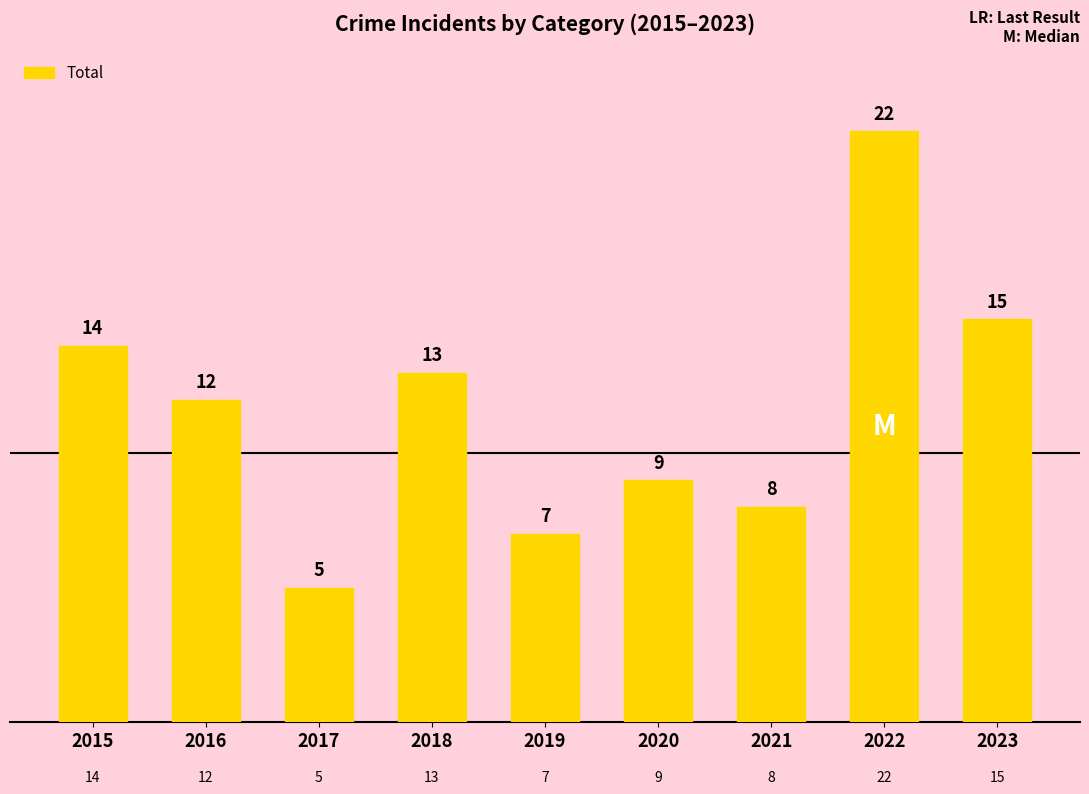

The chart shows a value of 7 at 2019. True or false?

True